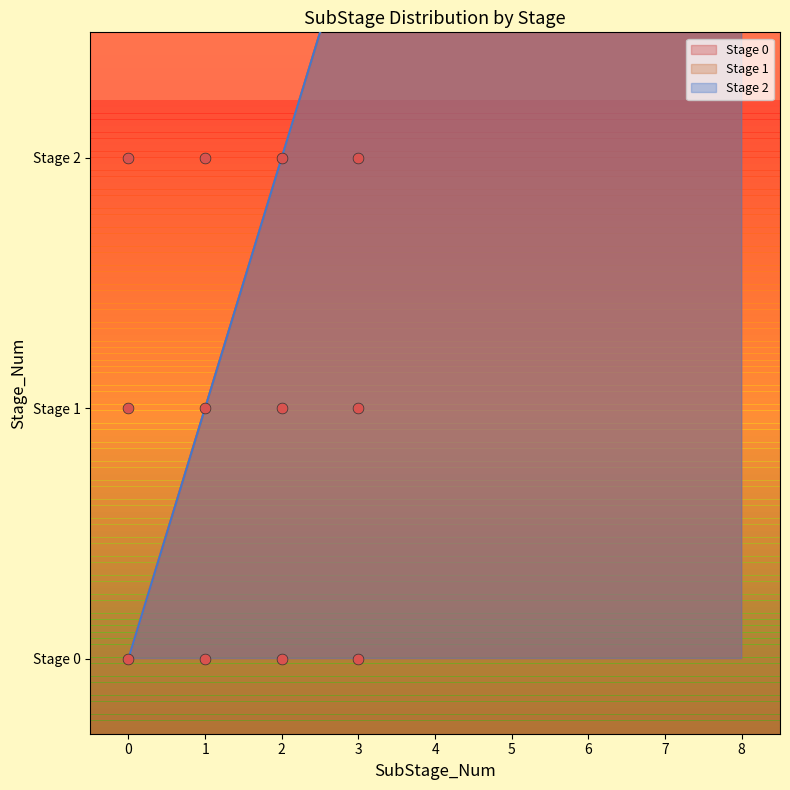

What is the change in value from 1 to 5?

+4